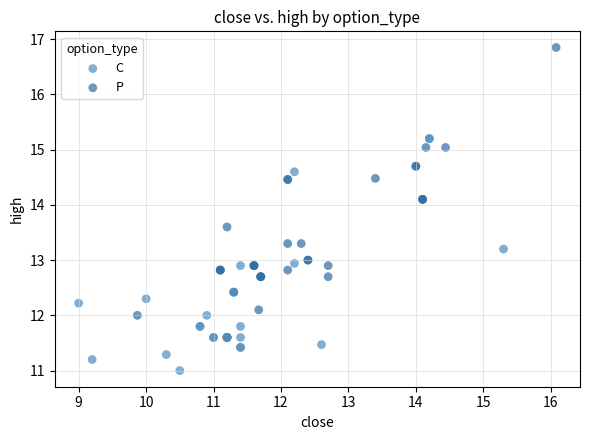

Which series reaches the maximum Y coordinate?

P